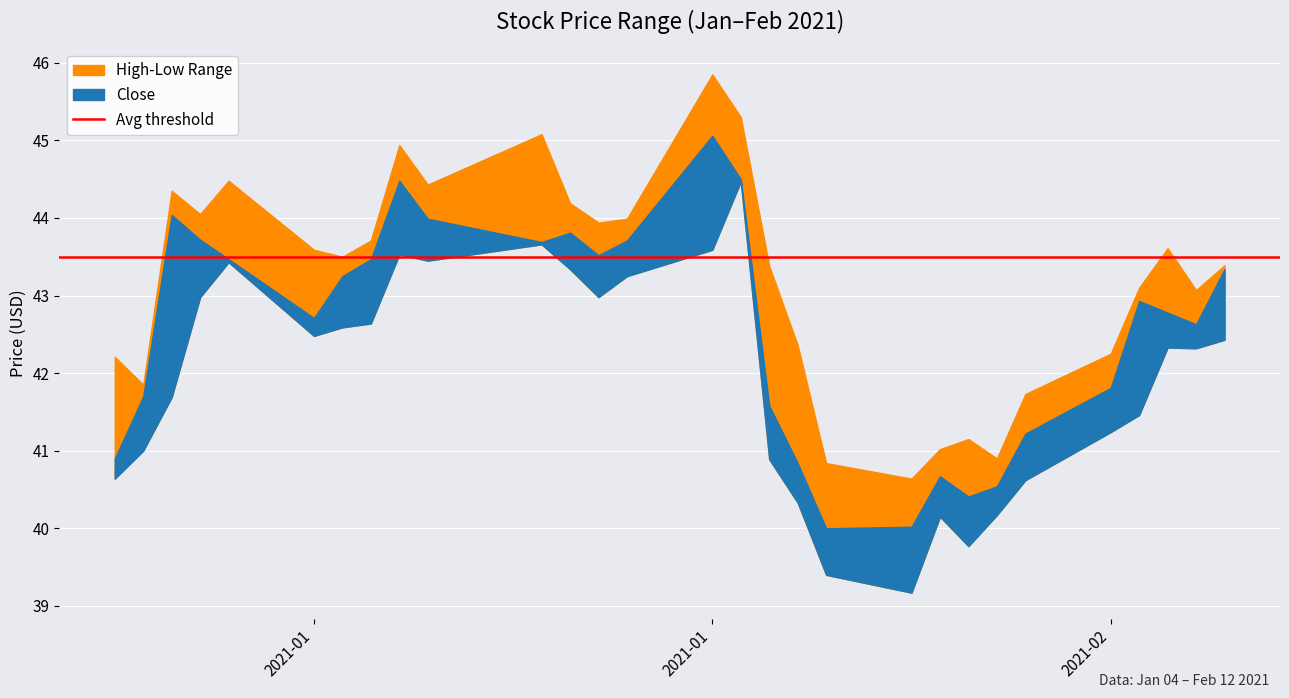

Which has a higher value, 2021-01-12 or 2021-01-21?

2021-01-21